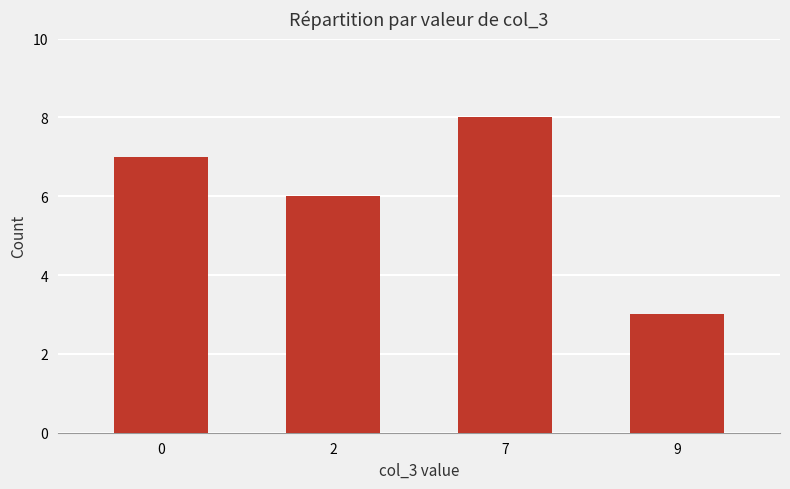

What value does the data have at 7?

8